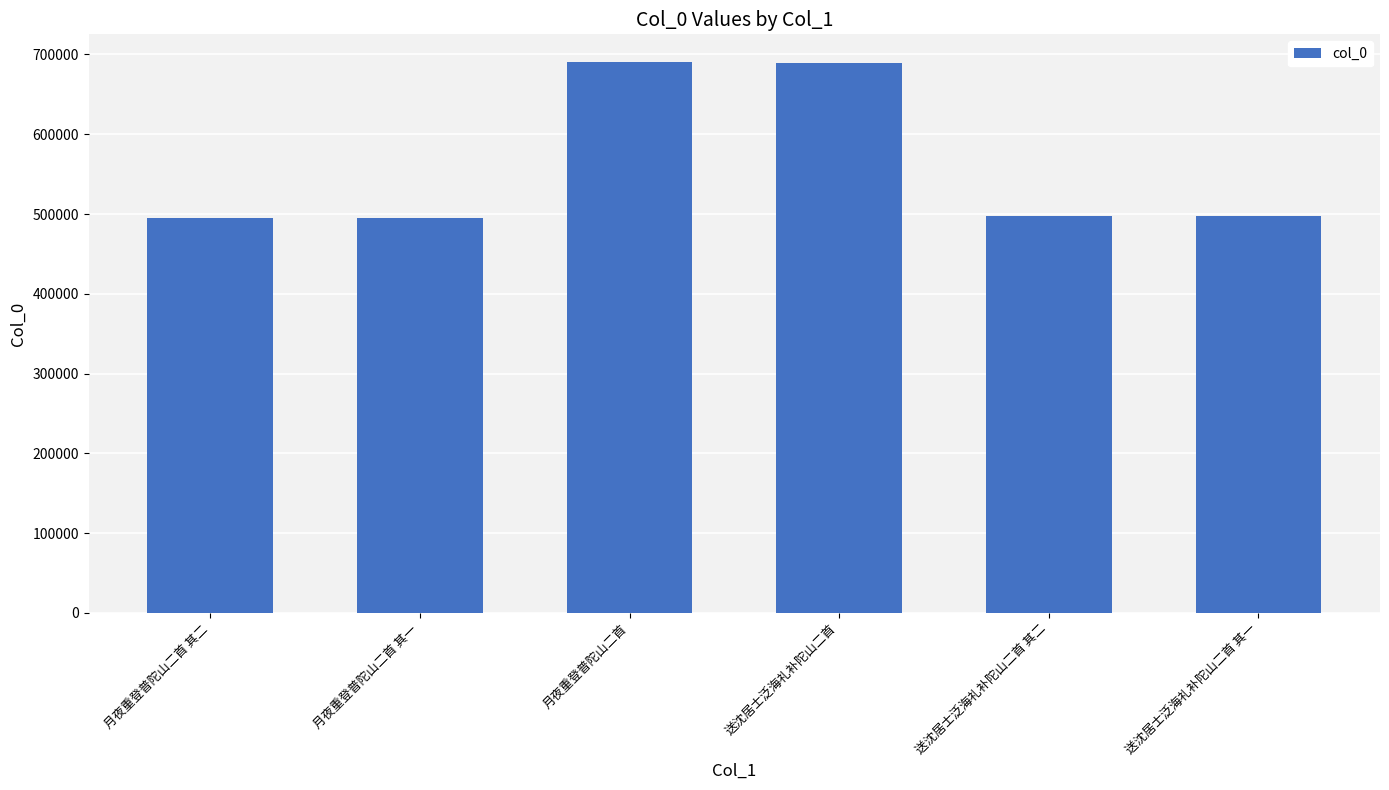

Which has a higher value, 月夜重登普陀山二首 or 月夜重登普陀山二首 其二?

月夜重登普陀山二首